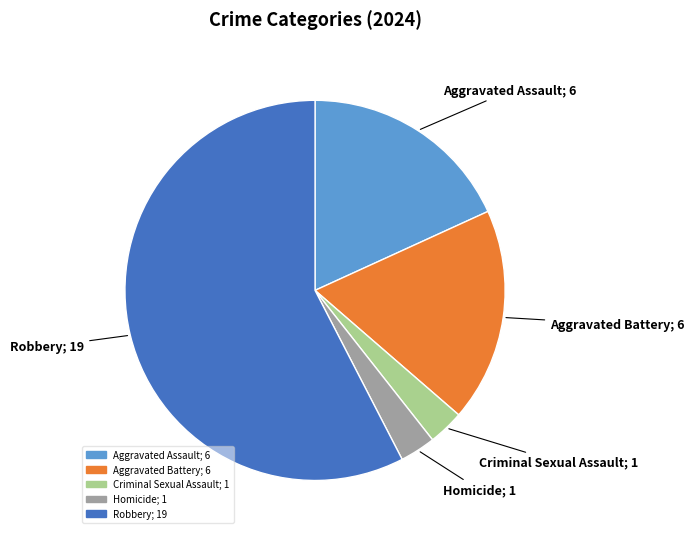

Which has a higher value, Aggravated Battery or Homicide?

Aggravated Battery